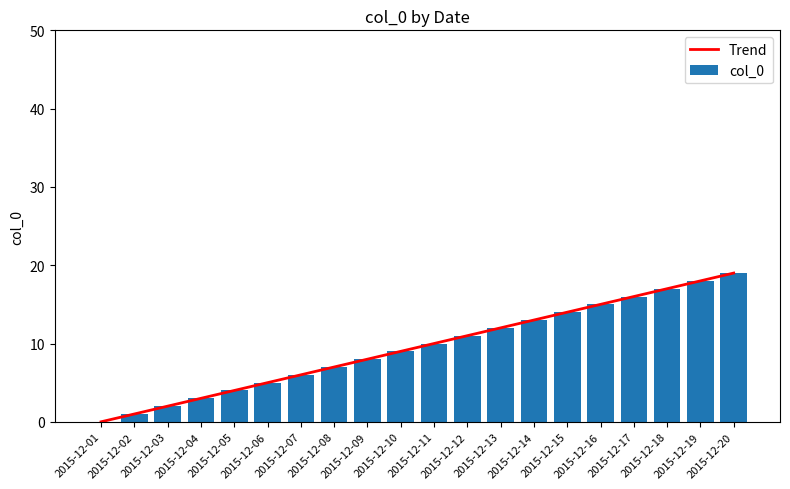

List the series in order of their peak value, highest first.

Trend, col_0